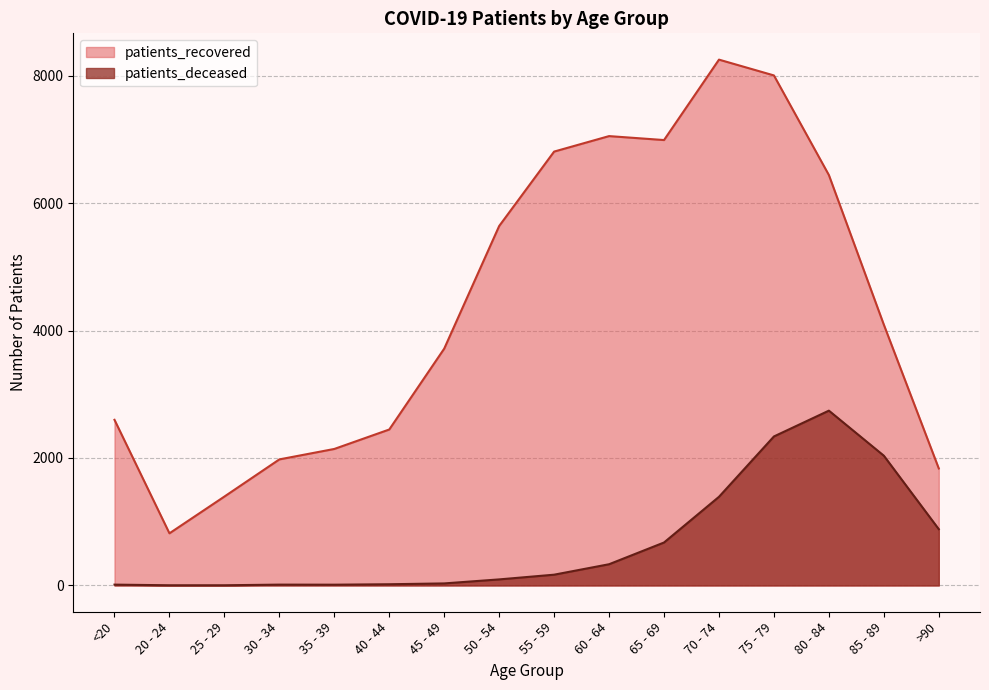

What is the minimum value for patients_deceased?

3